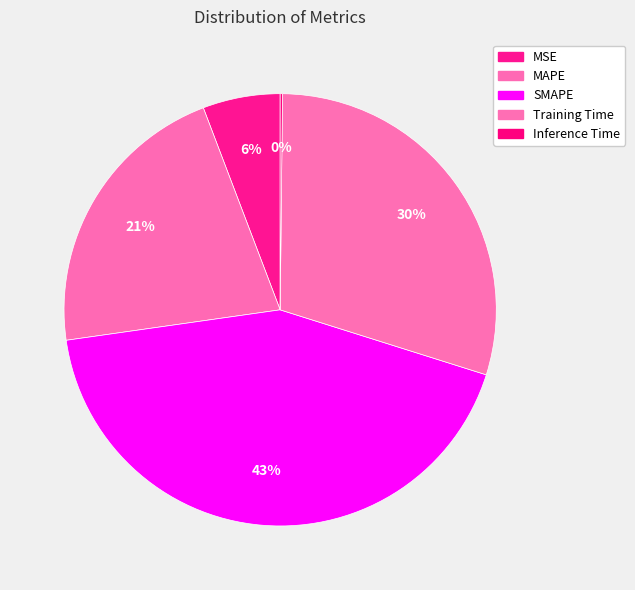

What is the change in value from MAPE to SMAPE?

+1.0